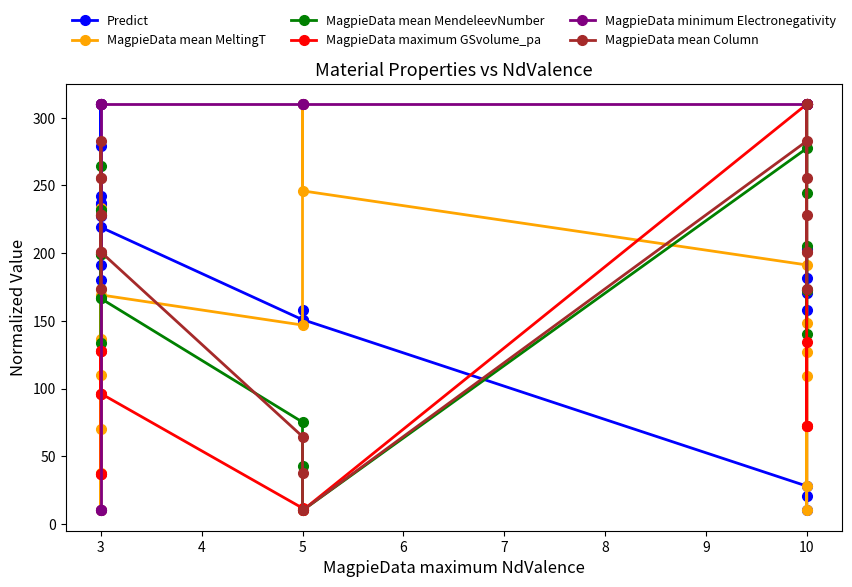

What is the lowest value of the MagpieData maximum GSvolume_pa series?

10.0